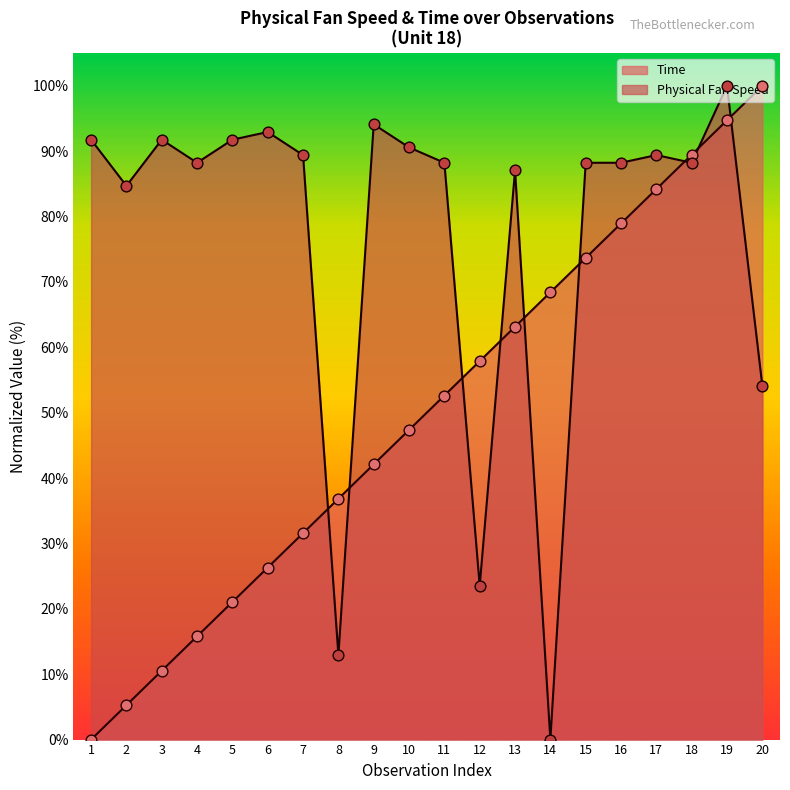

Which series has the largest total across all categories?

Physical Fan Speed